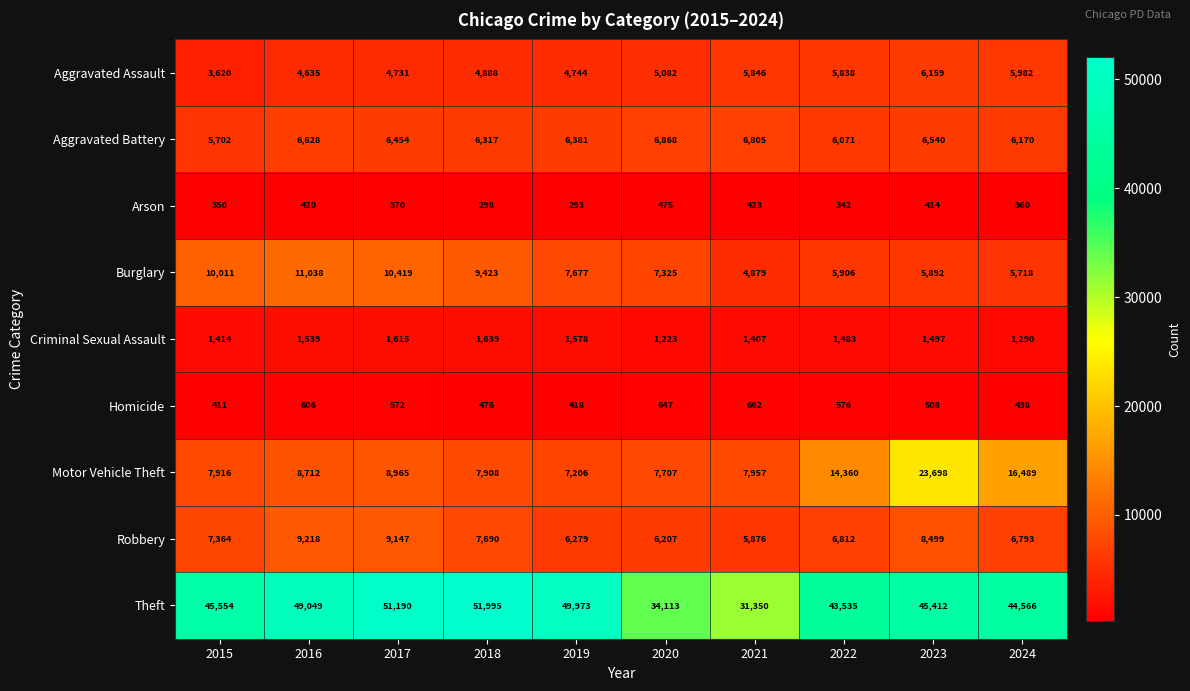

List the series in order of their peak value, lowest first.

Arson, Homicide, Criminal Sexual Assault, Aggravated Assault, Aggravated Battery, Robbery, Burglary, Motor Vehicle Theft, Theft